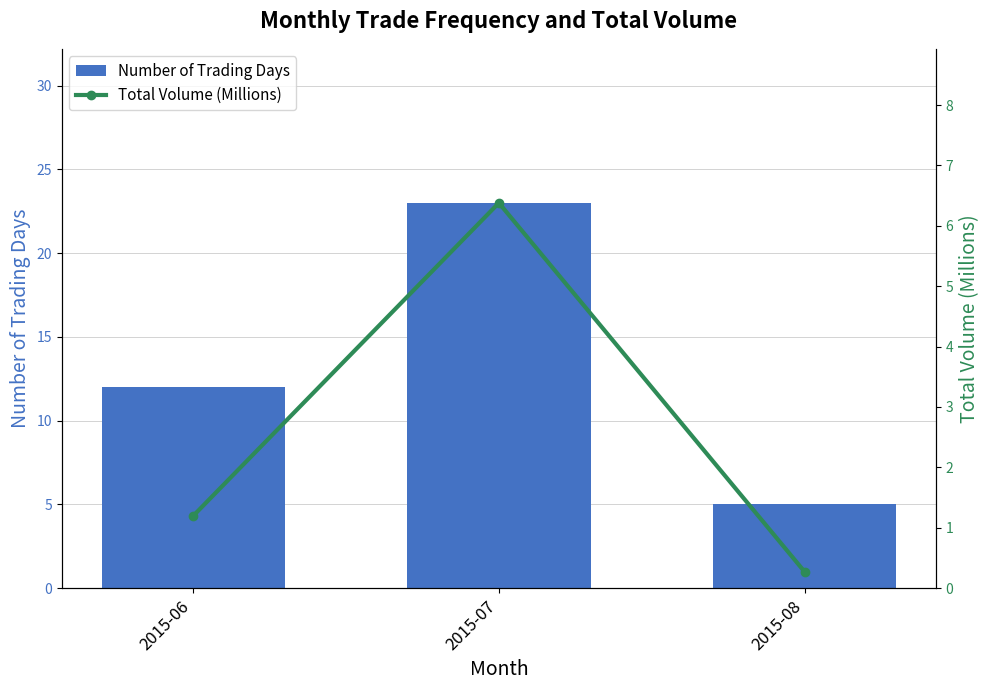

How many data points in Total Volume (Millions) are less than 1?

1